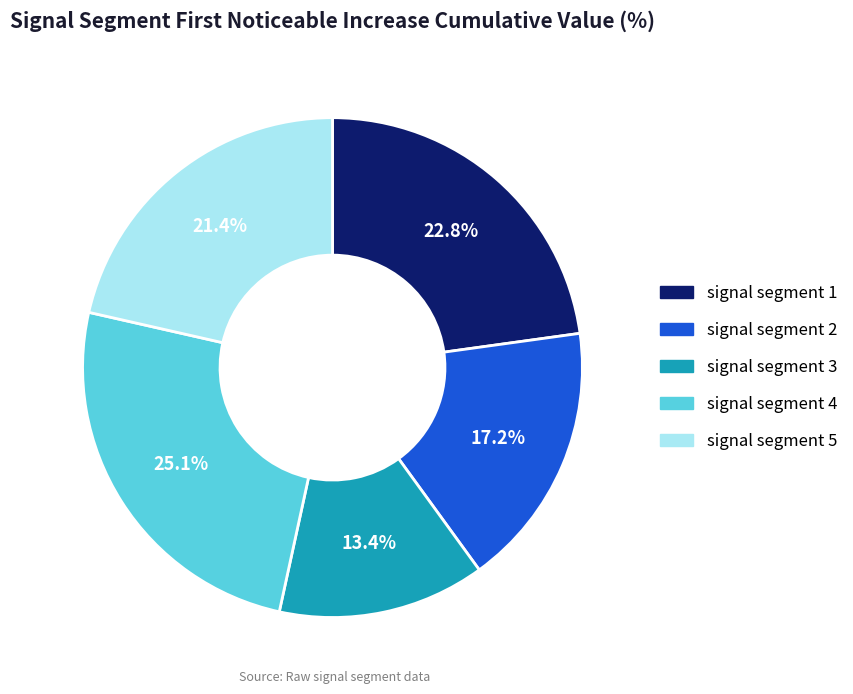

Which category has the biggest portion of the pie?

signal segment 4